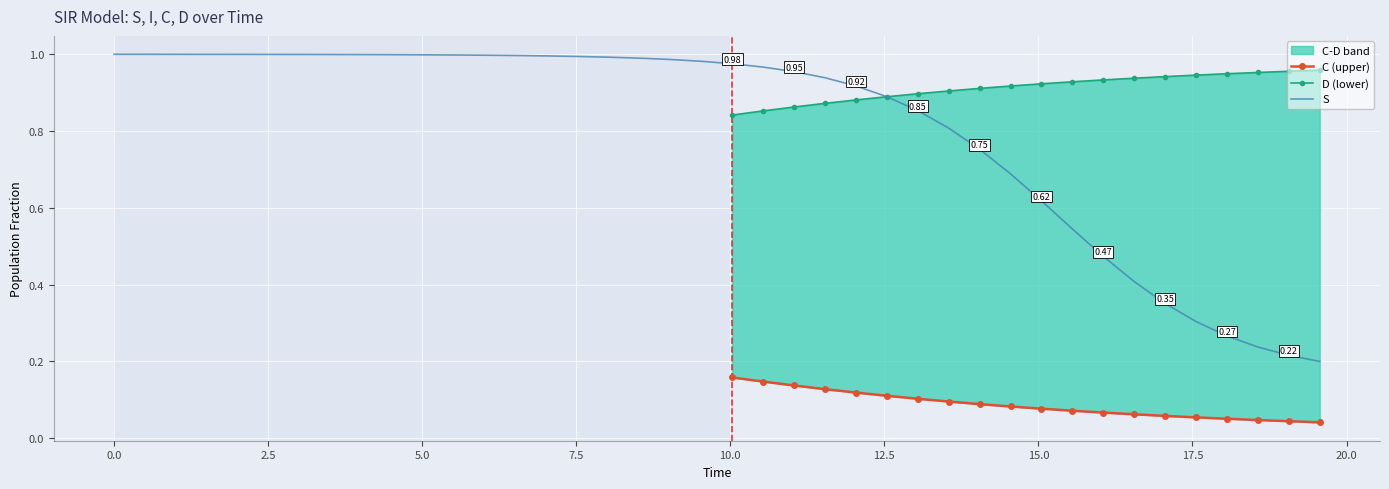

How many distinct data groups are displayed?

4